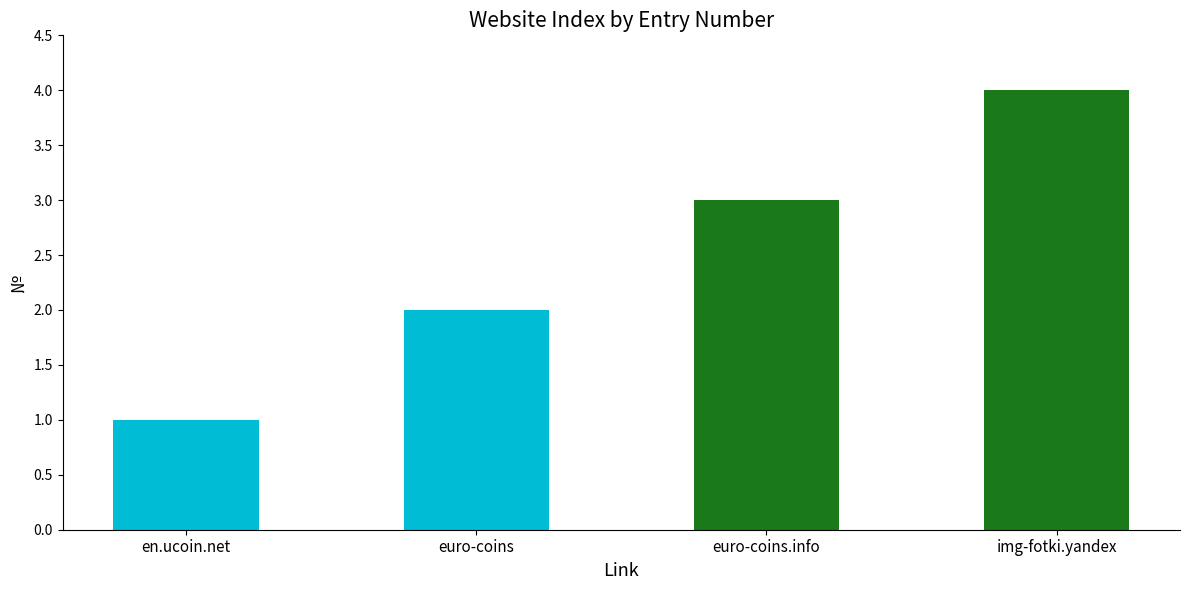

What is the minimum value shown in the chart?

1